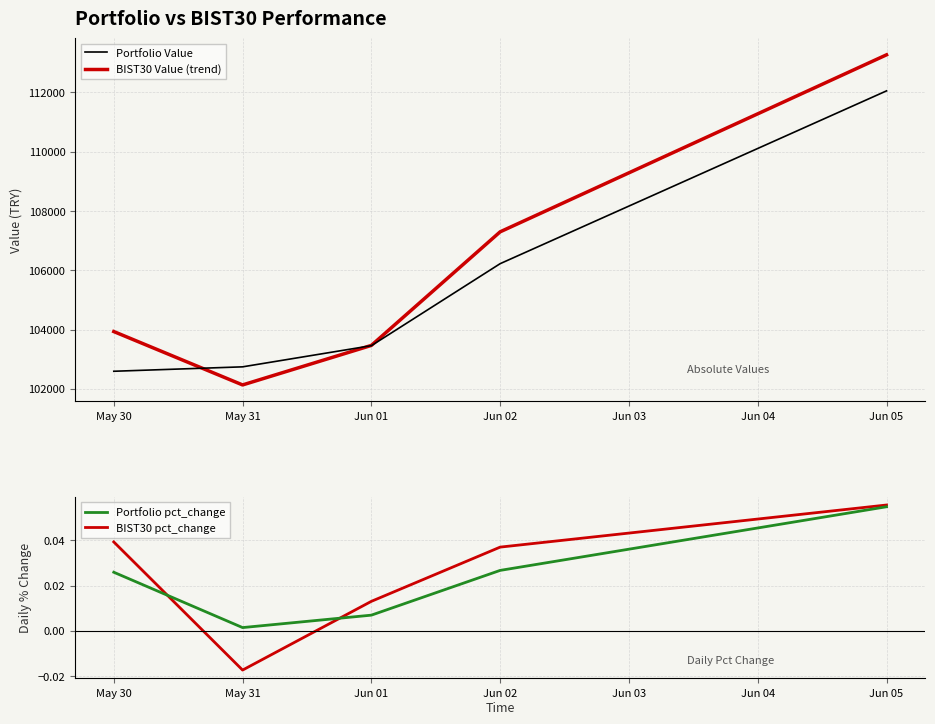

Rank the series at Jun 01 from highest to lowest value.

BIST30 Value (trend), Portfolio Value, BIST30 pct_change, Portfolio pct_change